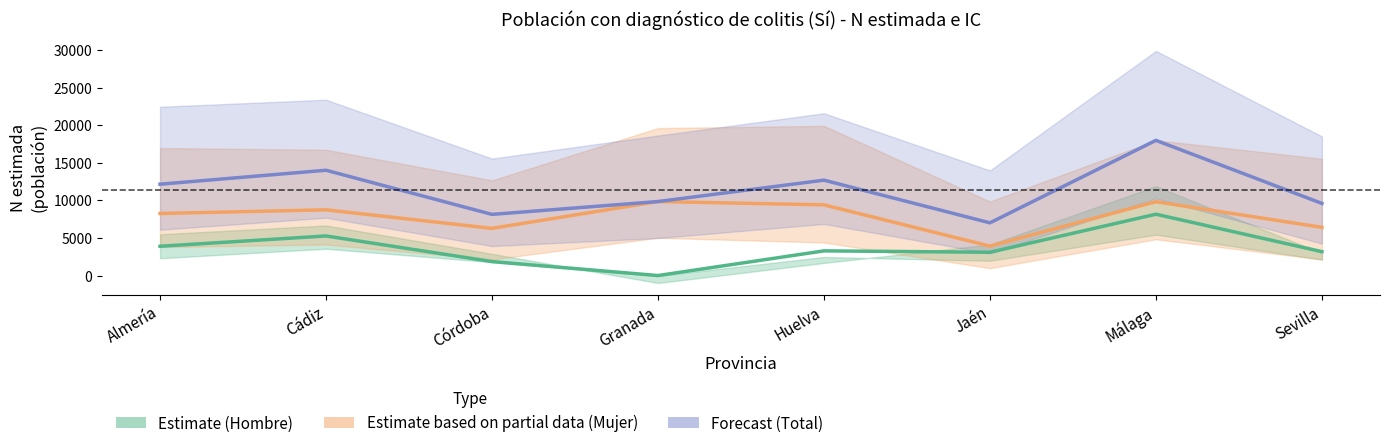

What position from the left is Granada?

4